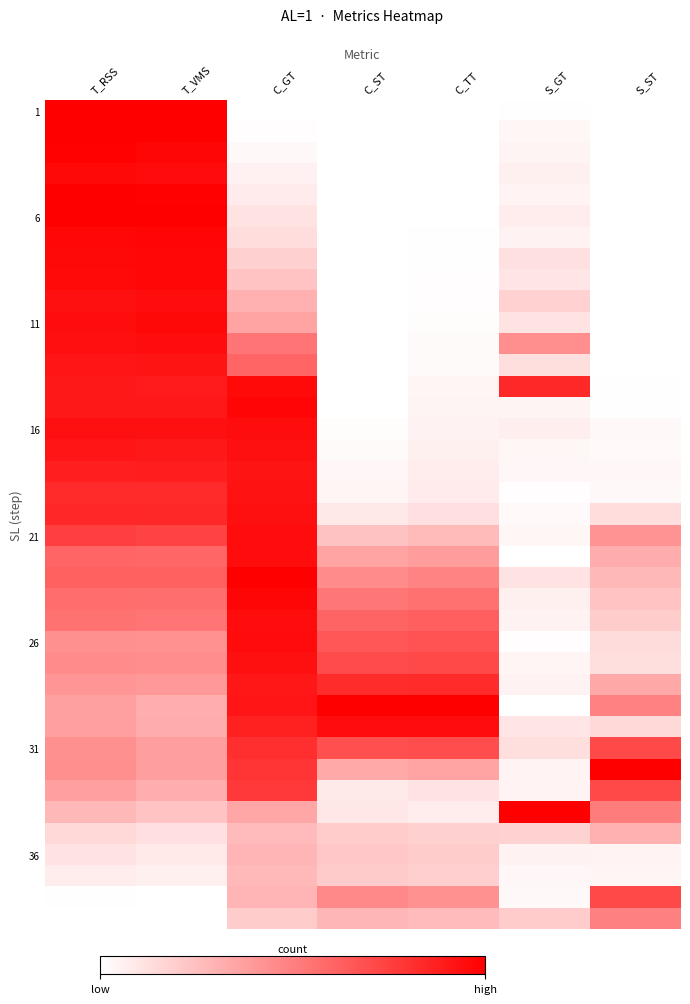

Which label corresponds to the largest value in the chart?

T_RSS